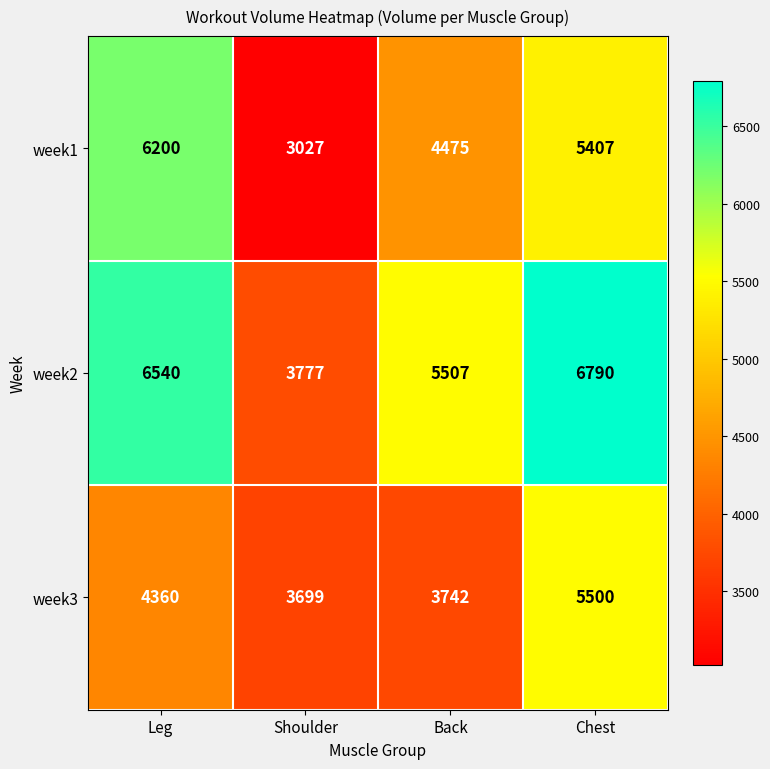

Which series has the largest total across all categories?

week2